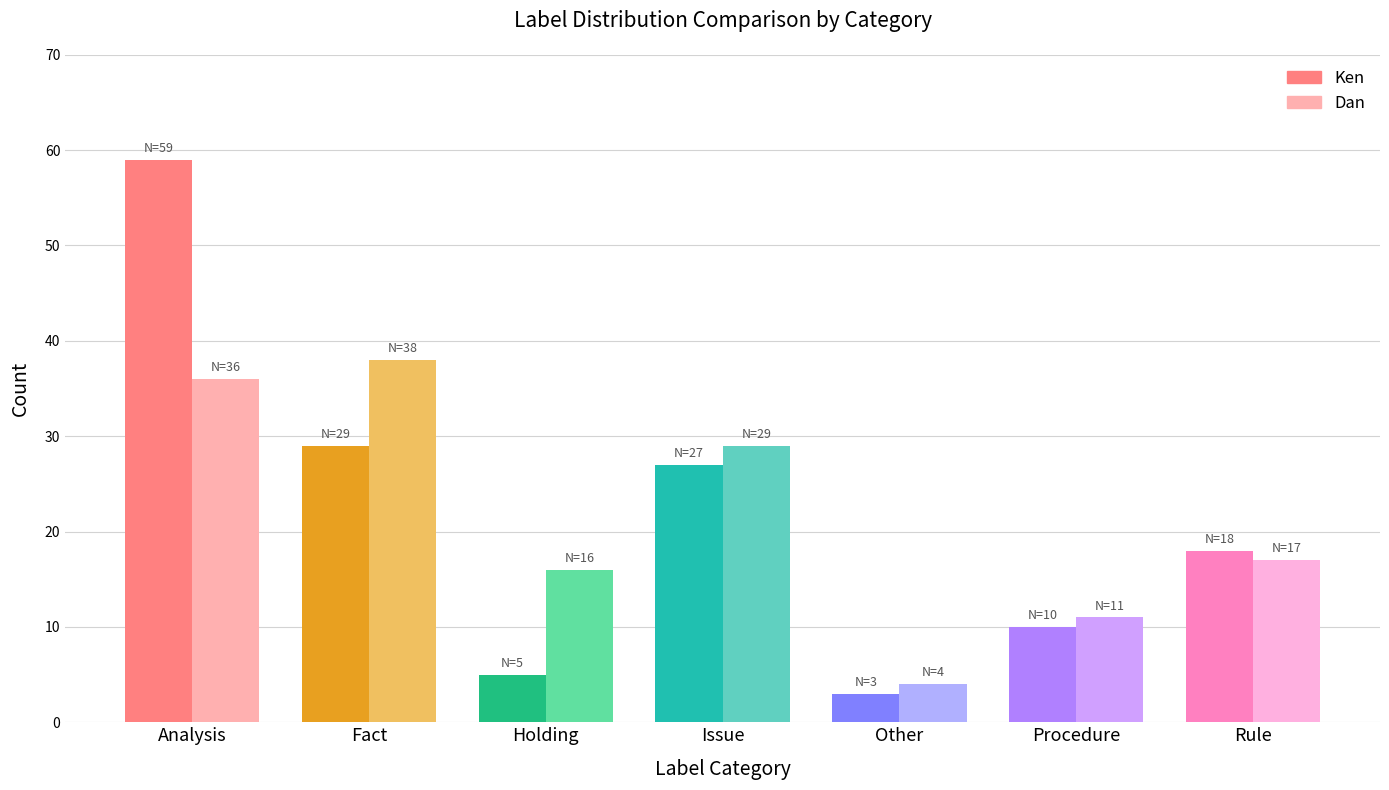

What is the average value of the Dan Count series?

22